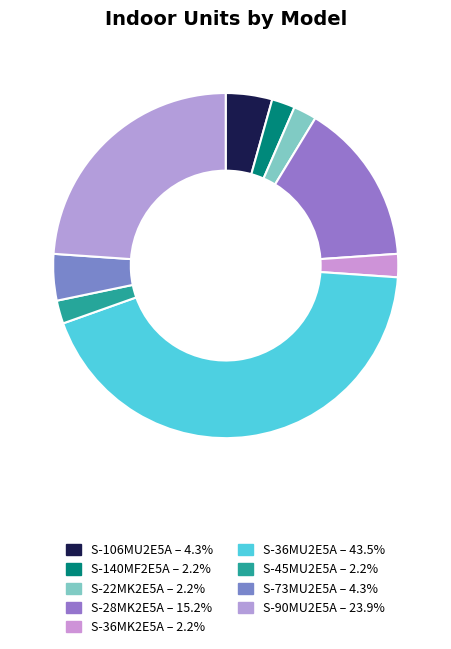

Does S-22MK2E5A represent more than half of the total?

No